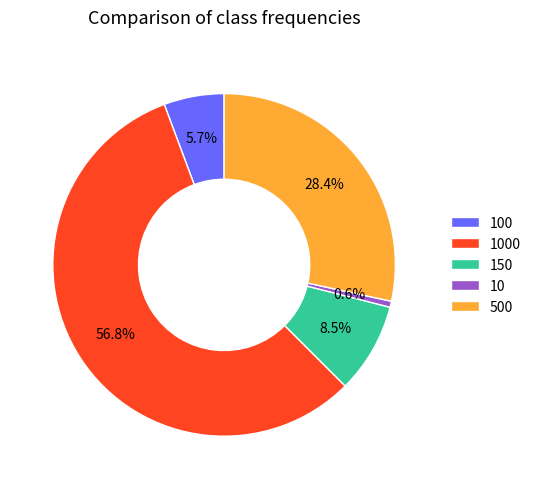

How many slices are in this pie chart?

5